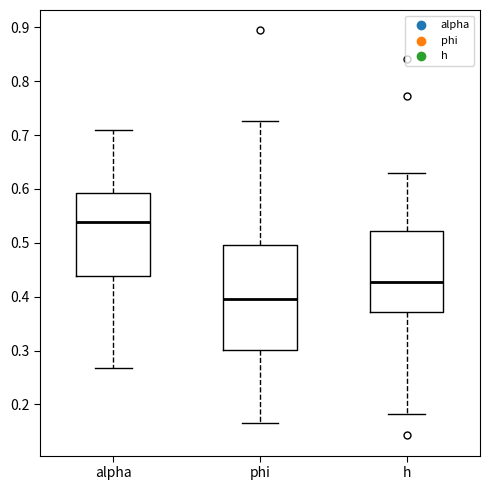

Reading left to right, read every box against the y-axis: the position of its median line, the range the box covers, and the ends of its whiskers. The values are not printed on the chart, so give them approximately, as read against the axis.

alpha: median 0.54, box 0.44 to 0.59, whiskers 0.27 to 0.71
phi: median 0.40, box 0.30 to 0.50, whiskers 0.17 to 0.73
h: median 0.43, box 0.37 to 0.52, whiskers 0.18 to 0.63